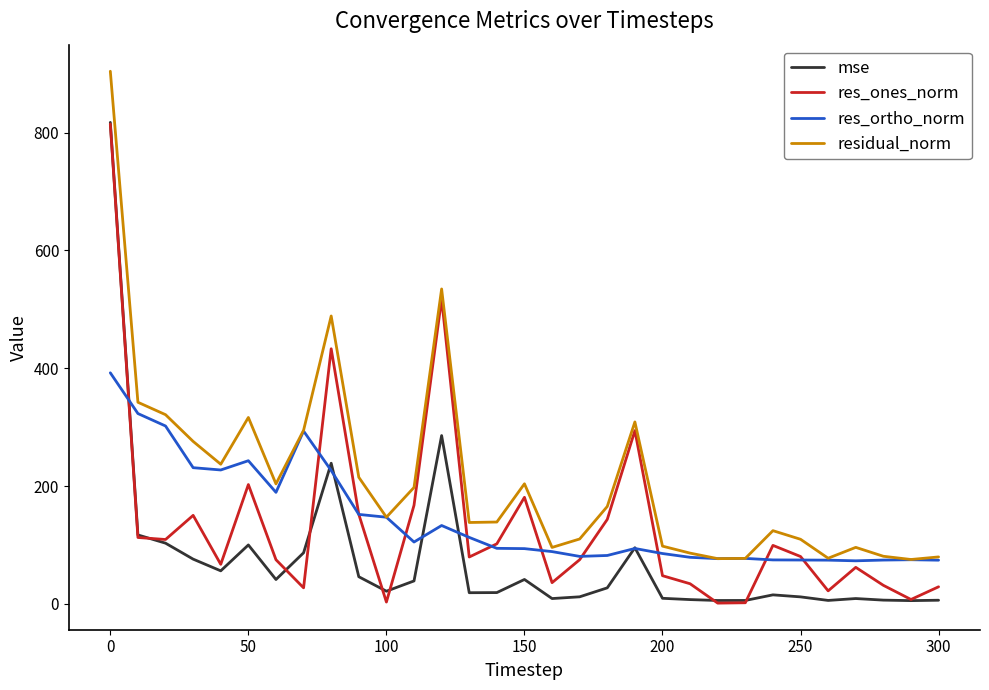

What is the lowest value of the res_ortho_norm series?

73.3